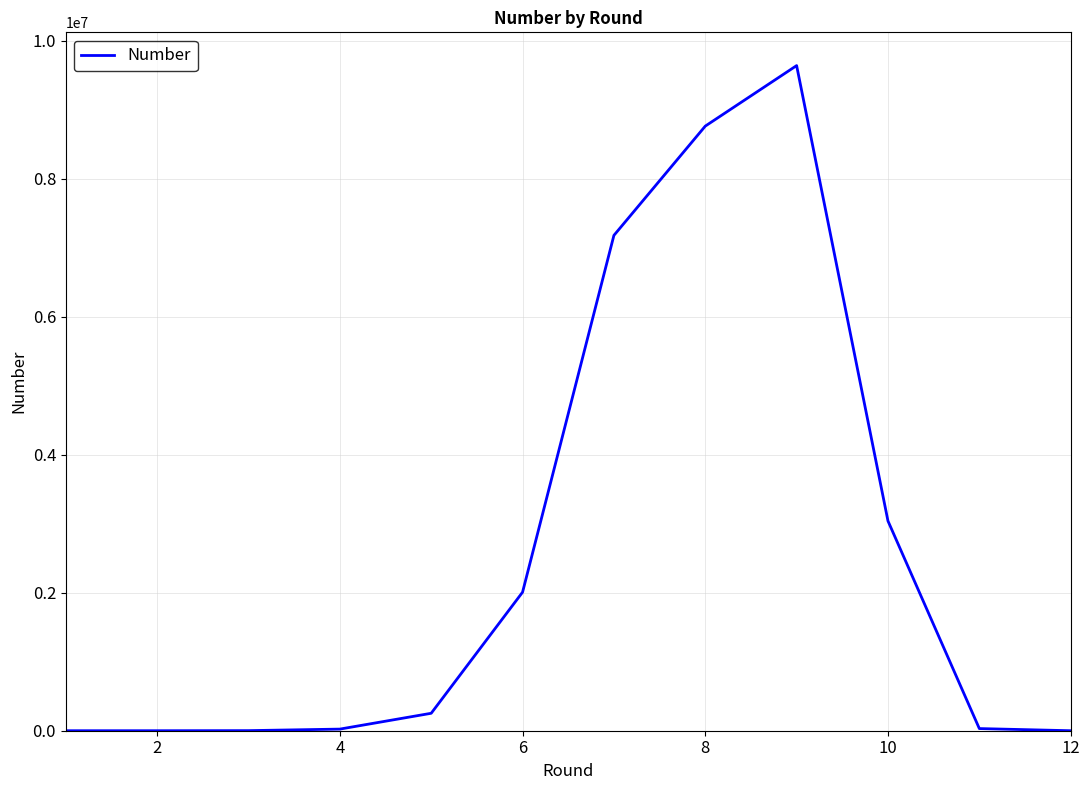

What is the difference between the maximum and minimum values?

9637068